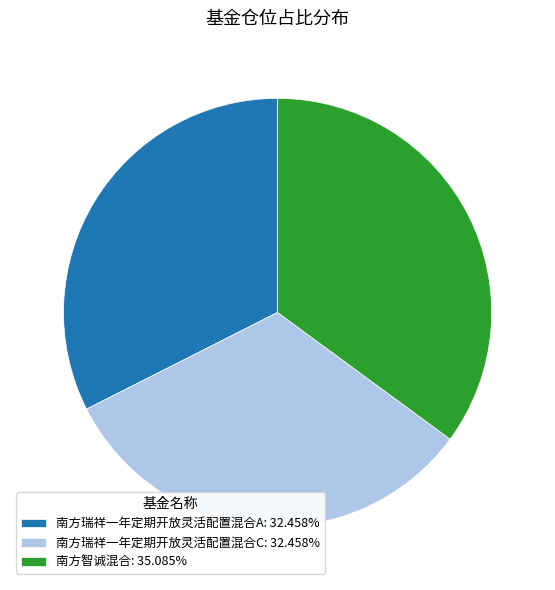

Combined, do 南方瑞祥一年定期开放灵活配置混合A: 32.458% and 南方瑞祥一年定期开放灵活配置混合C: 32.458% account for over 50%?

Yes